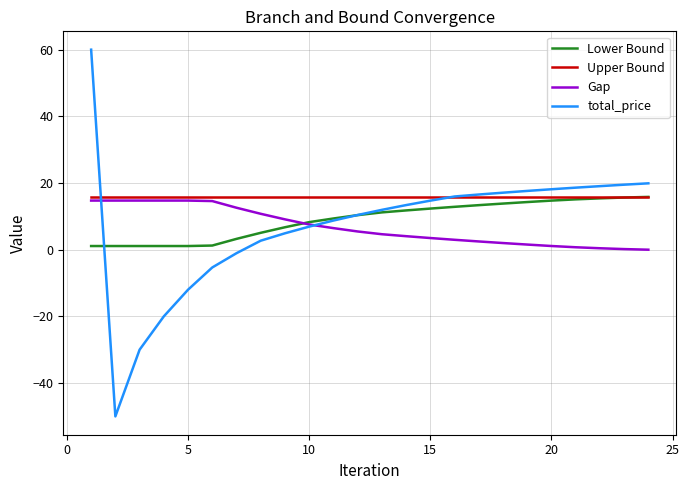

What is the lowest value of the Upper Bound series?

15.8